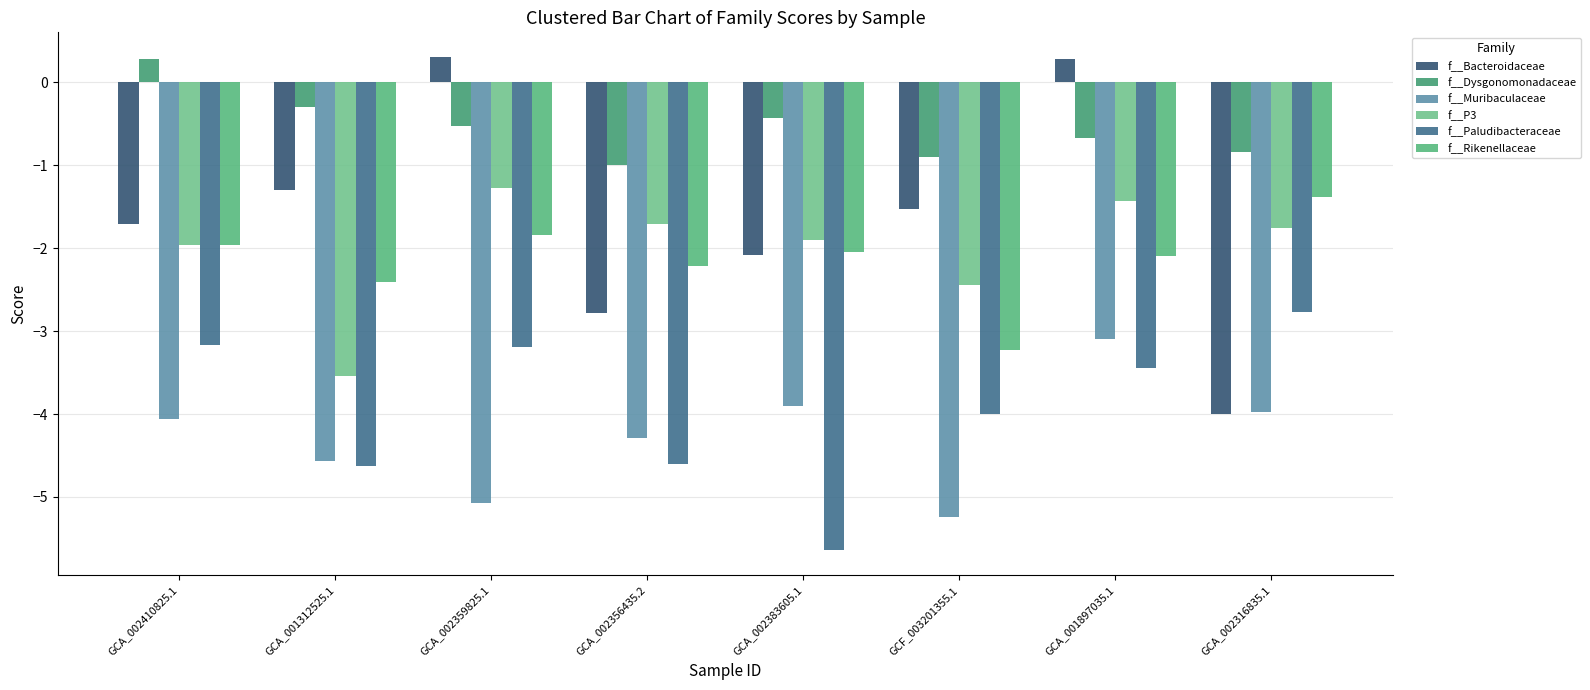

What is the difference between the f__Muribaculaceae values at GCA_002410825.1 and GCF_003201355.1?

1.2